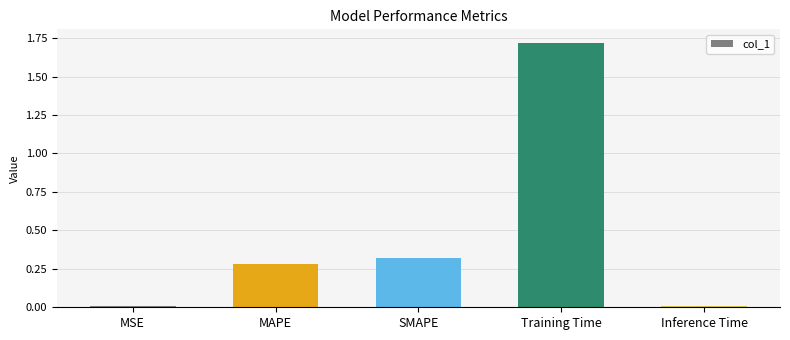

Are the bars horizontal?

No